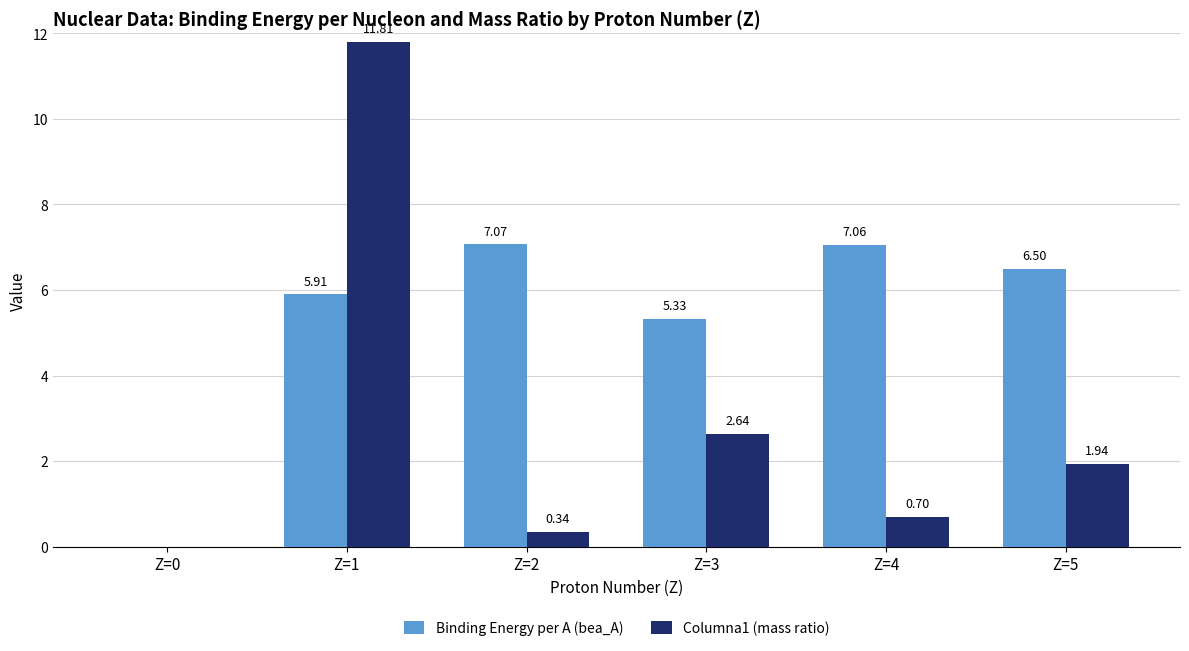

At which category is the sum across all series the highest?

Z=1